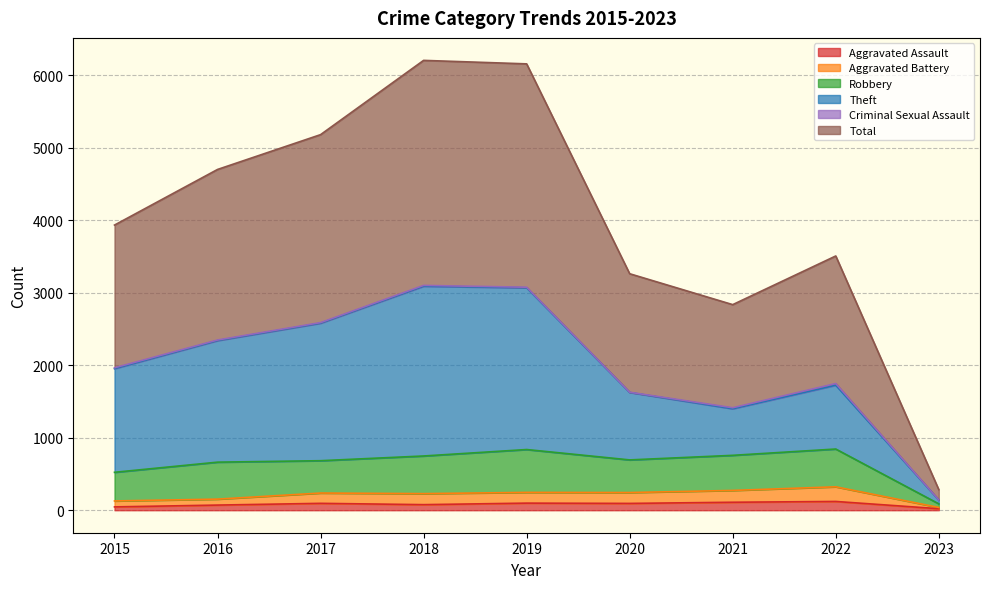

True or false: Aggravated Assault and Aggravated Battery intersect in this chart.

False